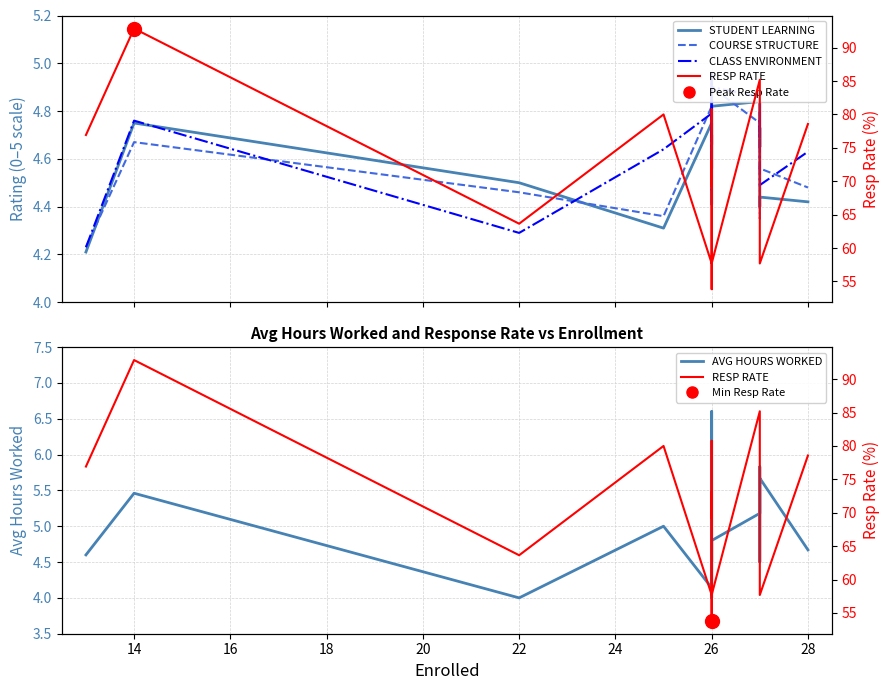

What is the sum of the STUDENT LEARNING values at 14 and 18?

9.2